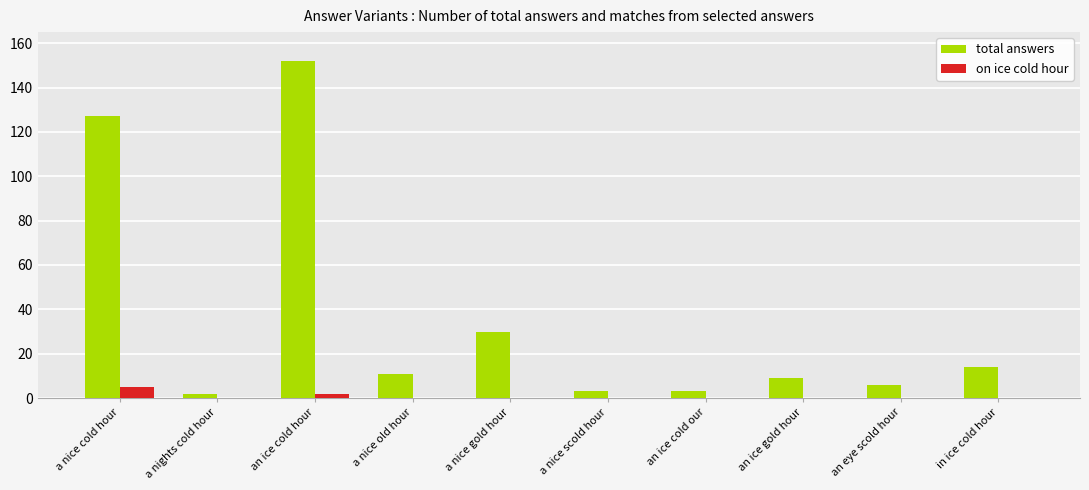

What is the total value across all series at in ice cold hour?

14